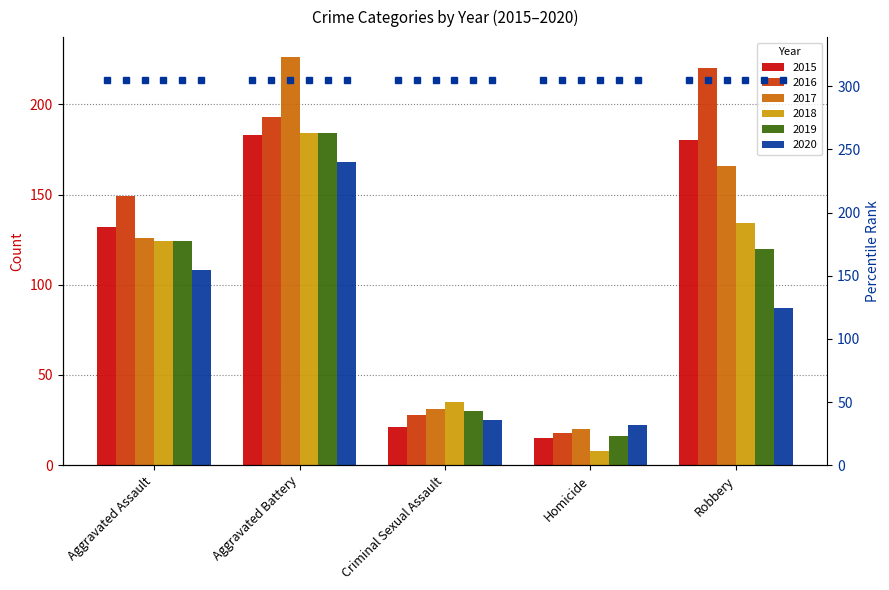

List the labels in order of 2018 value, smallest first.

Homicide, Criminal Sexual Assault, Aggravated Assault, Robbery, Aggravated Battery